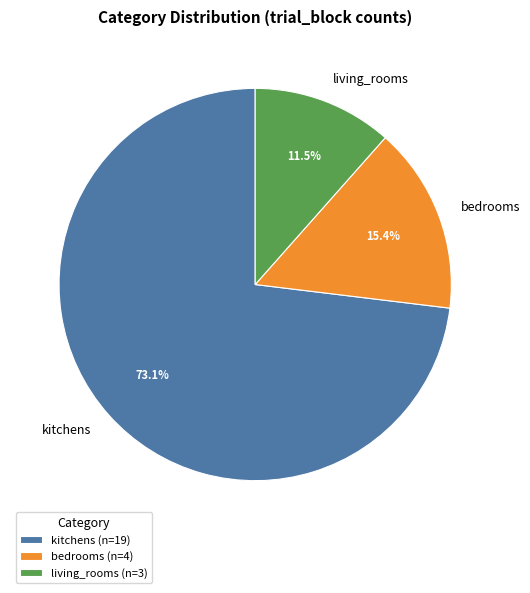

To the nearest percent, what is the average slice percentage?

33%